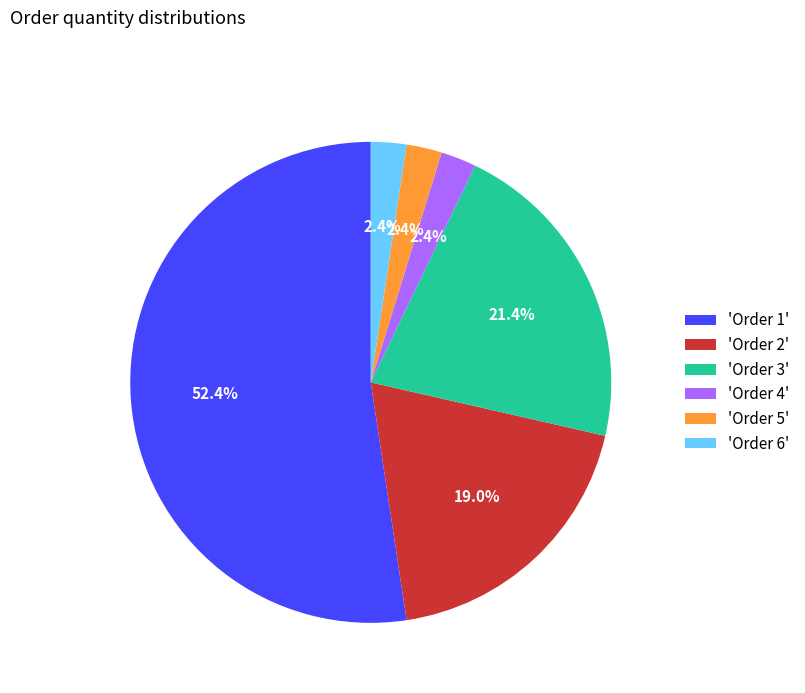

Which slice is the largest?

'Order 1'